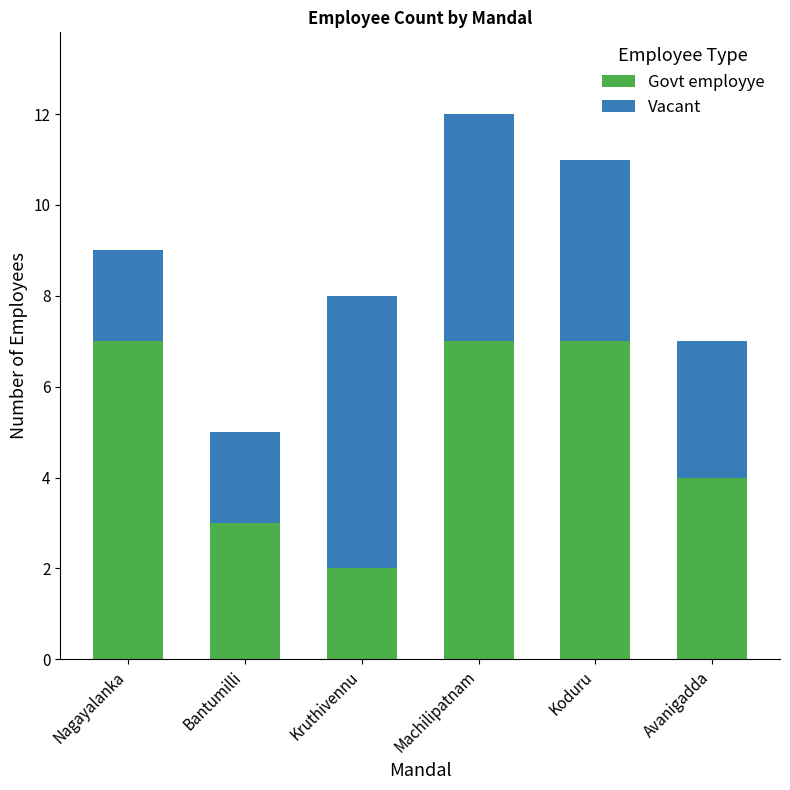

What is the sum of all Govt employye values?

30